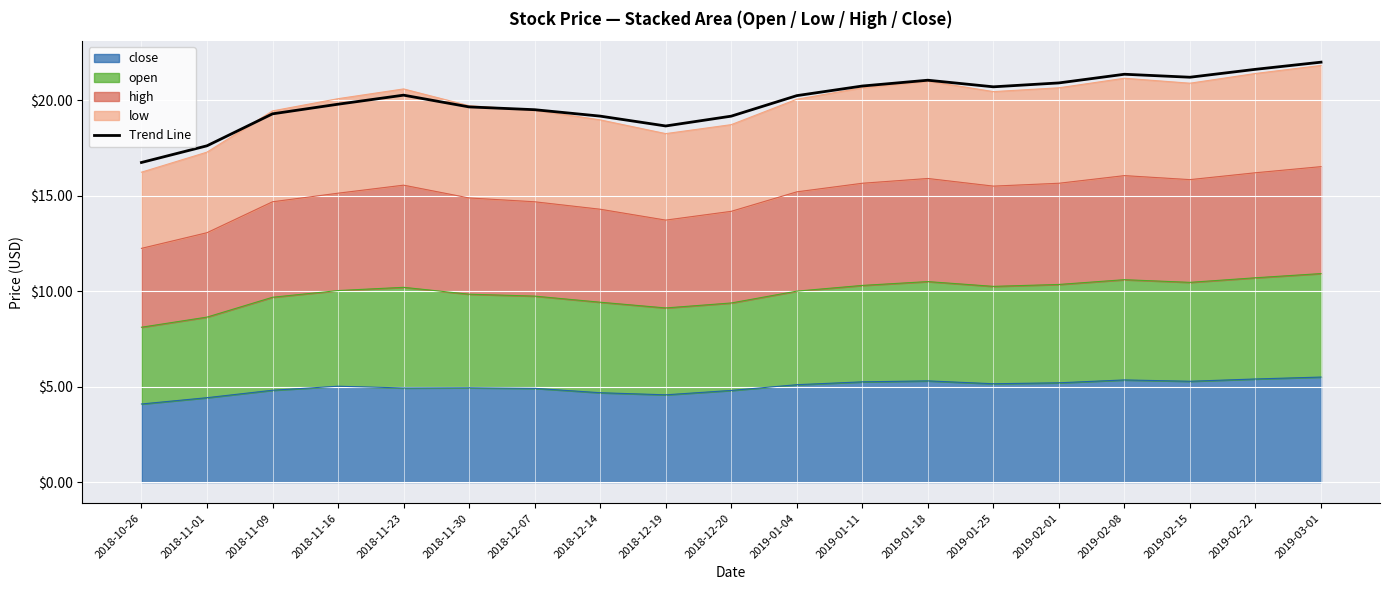

At which category does the chart reach its peak across all series?

2019-03-01